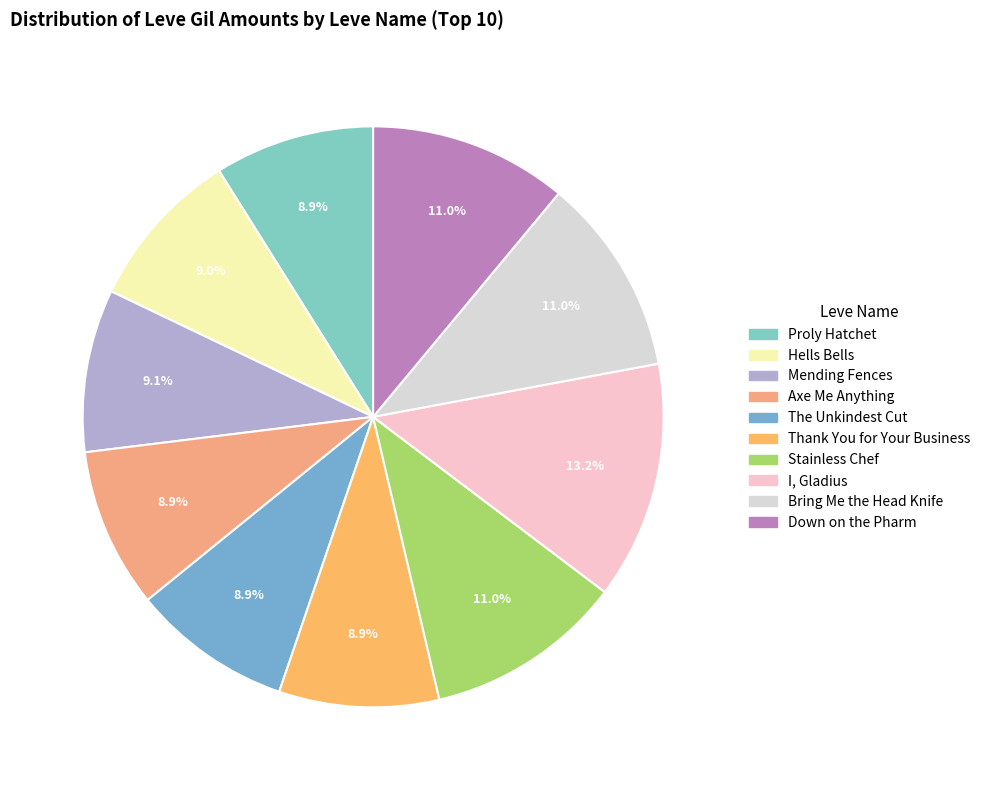

Is there a majority slice in this chart?

No